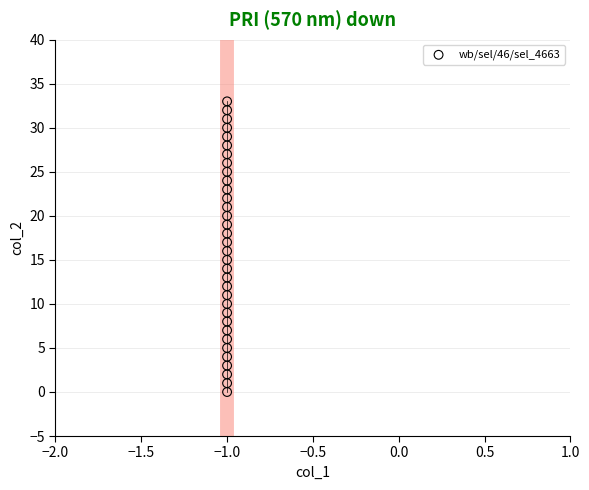

What is the range of Y values (max minus min)?

33